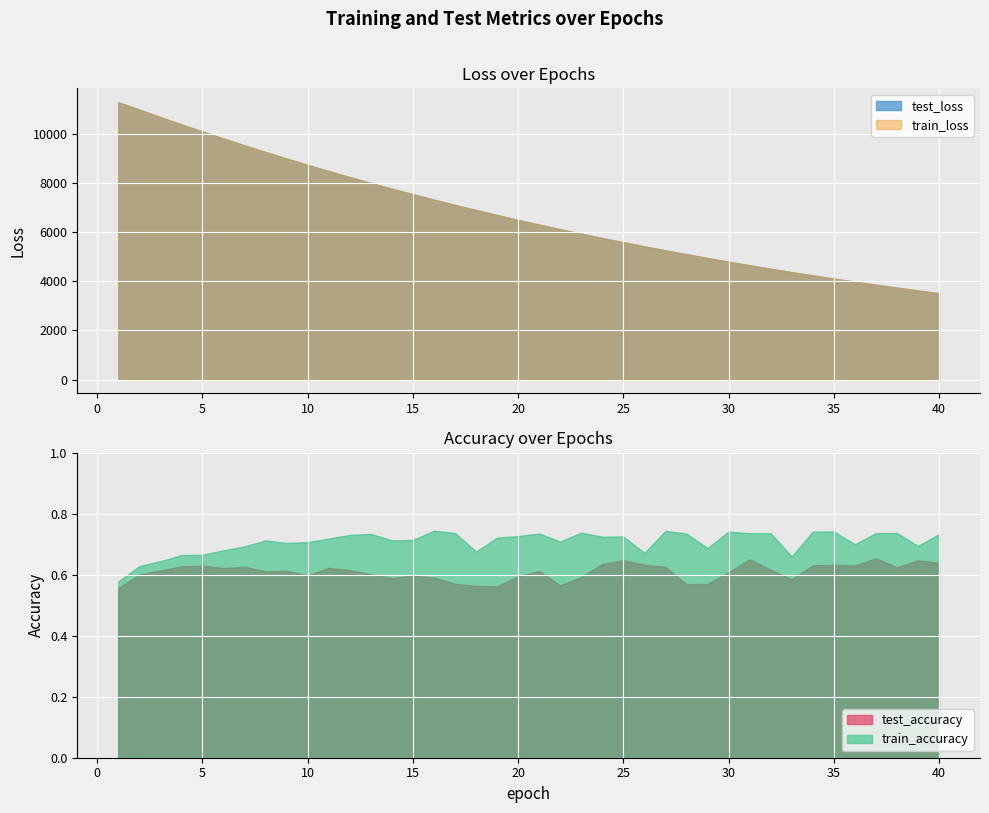

The value of train_loss at 40 is 3515.9. True or false?

True